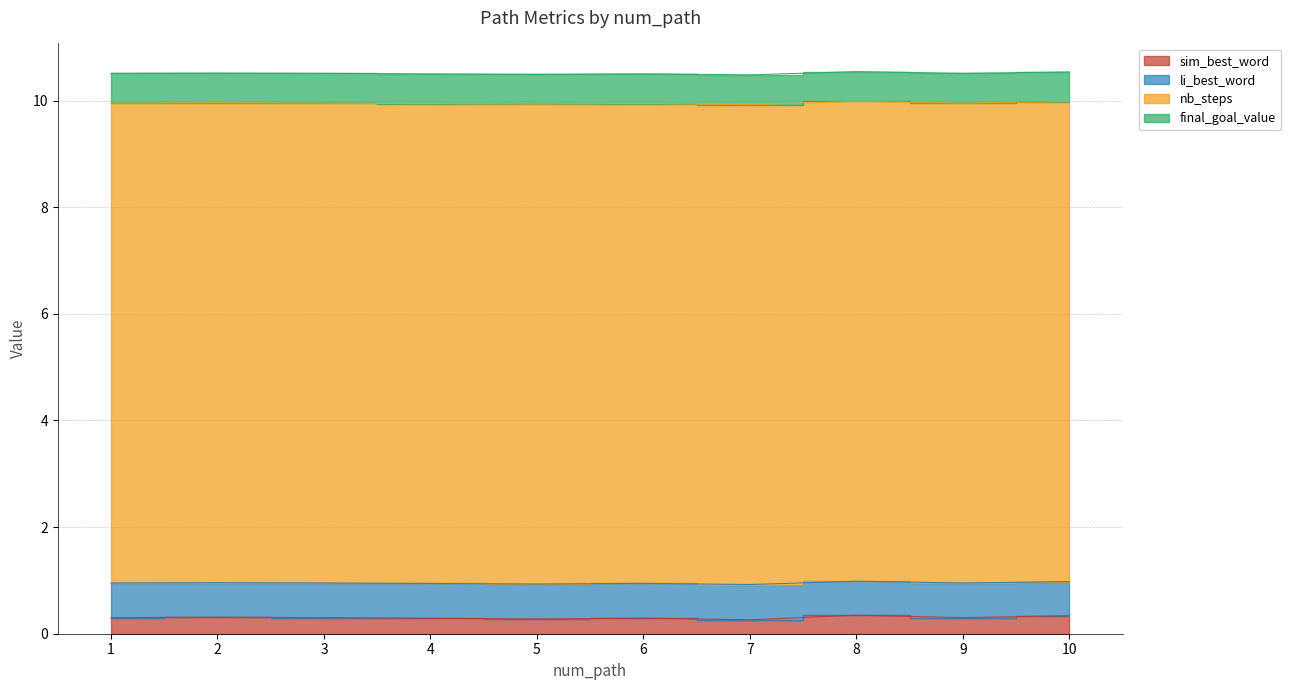

True or false: li_best_word and sim_best_word cross at least once.

False